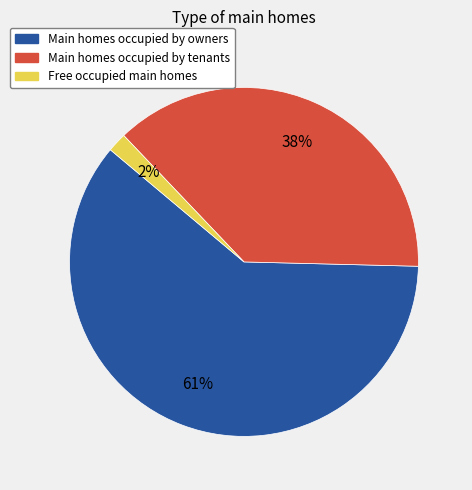

To the nearest percent, what is the average slice percentage?

33%